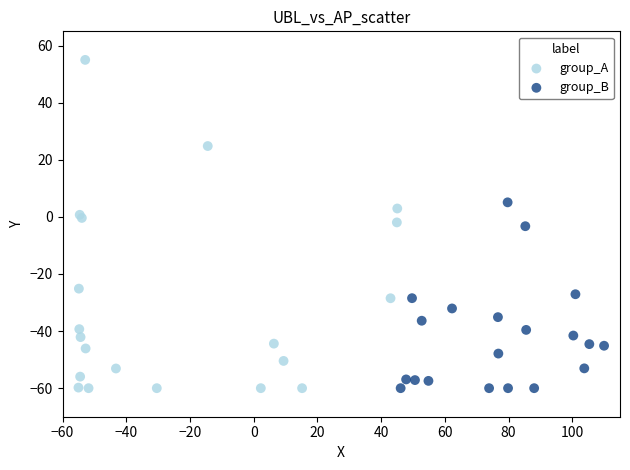

Which series contains the highest Y value?

group_A